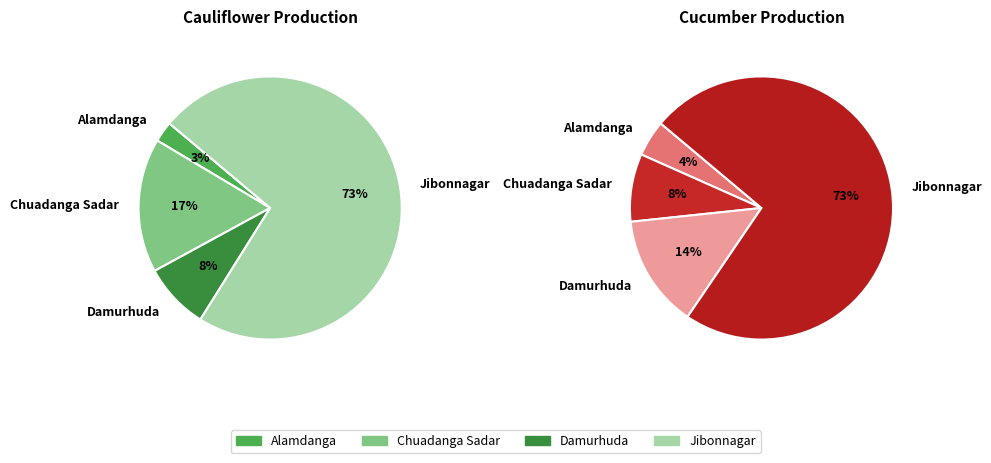

How many slices are in this pie chart?

4